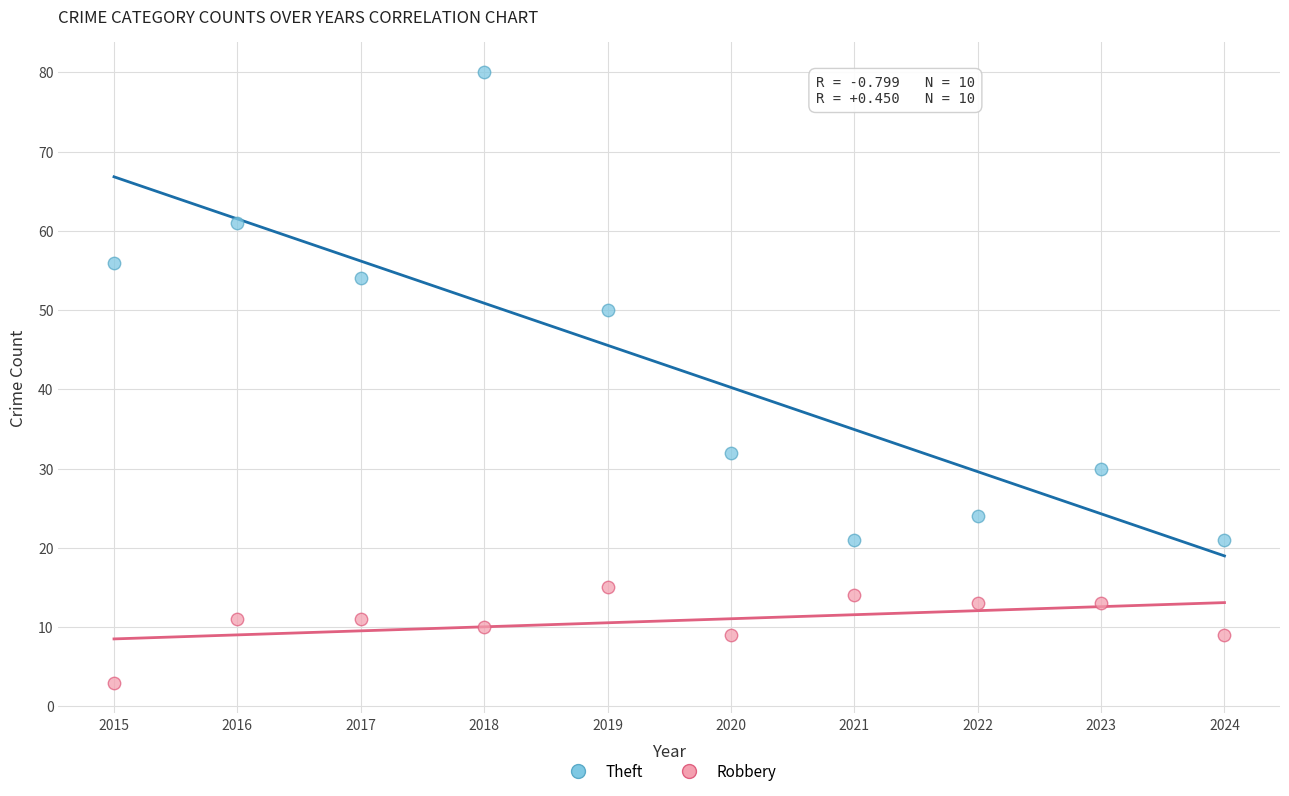

Across all data points, what is the range of X values (max minus min)?

9